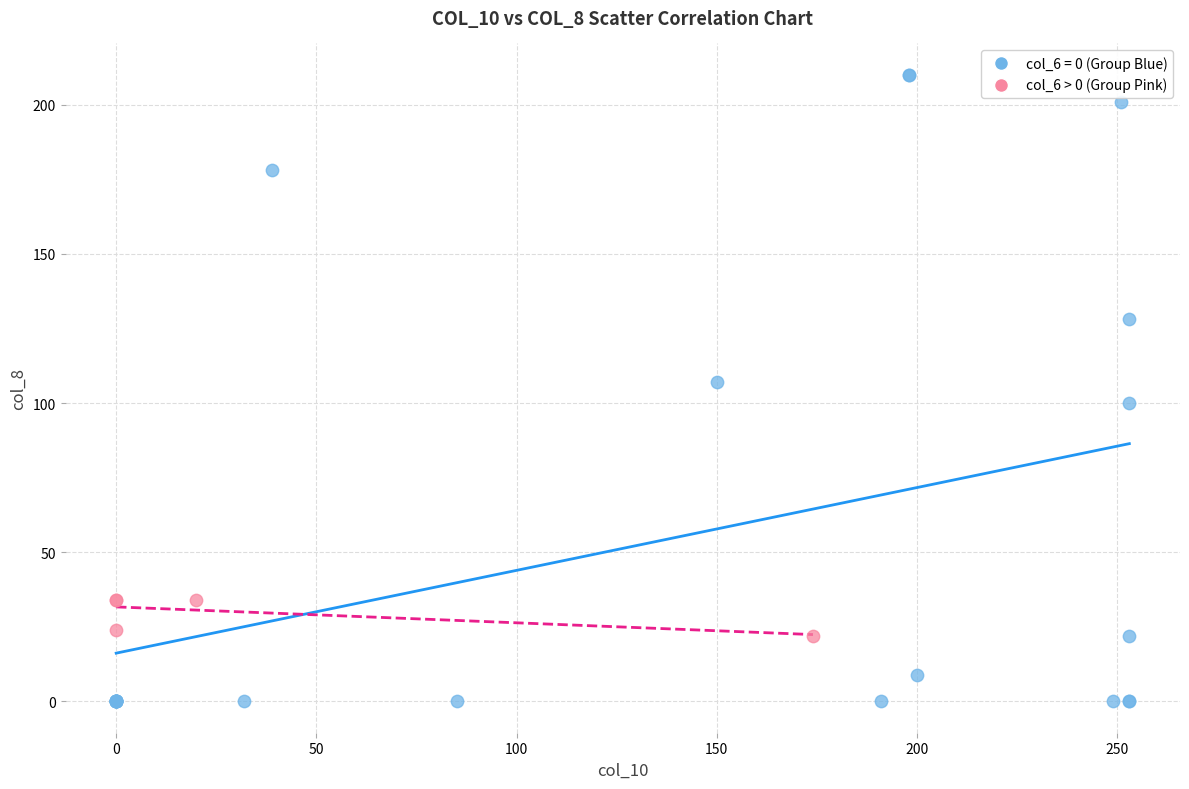

Which series contains the highest Y value?

col_6 = 0 (Group Blue)